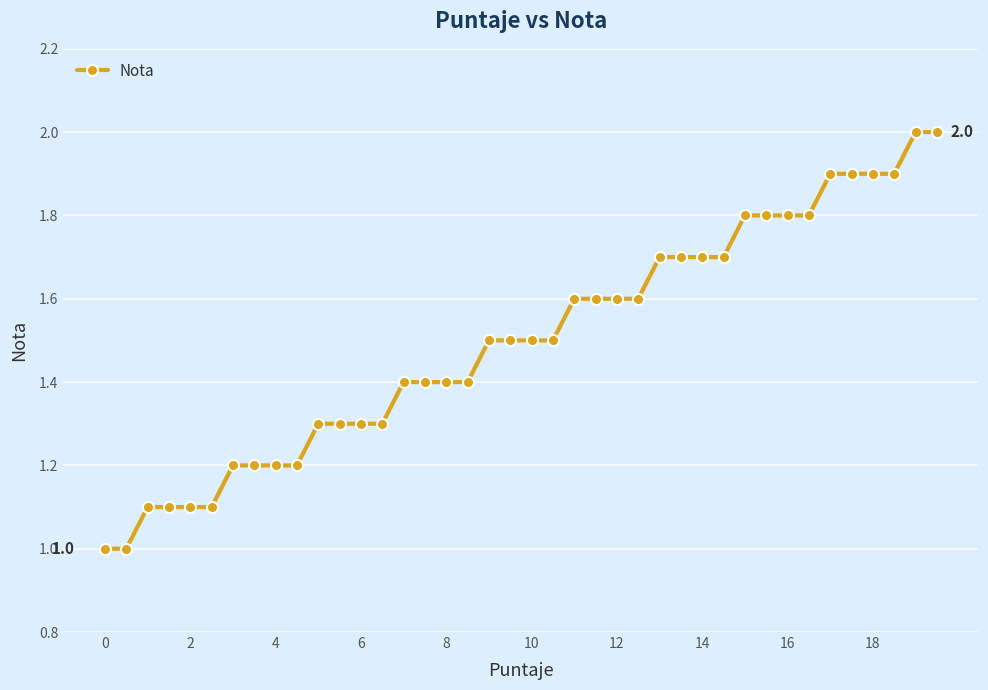

Reading left to right, extract all data points from this chart.

1.0	1.0	1.1	1.1	1.1	1.1	1.2	1.2	1.2	1.2	1.3	1.3	1.3	1.3	1.4	1.4	1.4	1.4	1.5	1.5	1.5	1.5	1.6	1.6	1.6	1.6	1.7	1.7	1.7	1.7	1.8	1.8	1.8	1.8	1.9	1.9	1.9	1.9	2.0	2.0